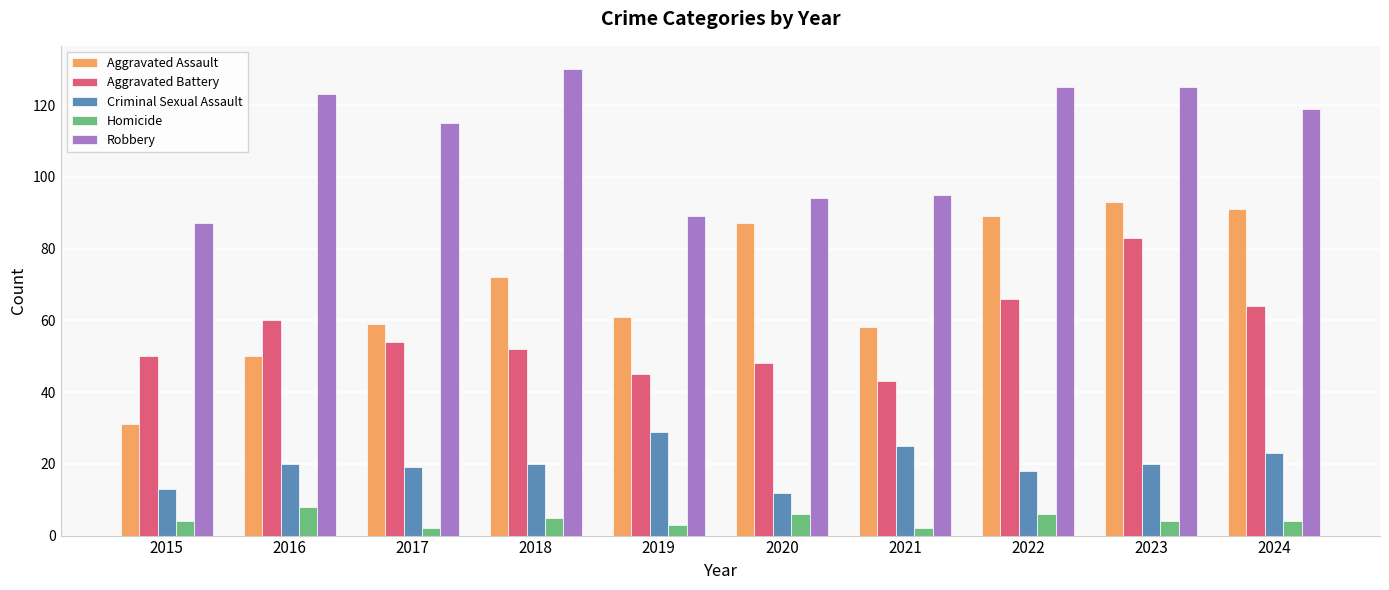

Count the Homicide values in the range 3 to 6.

7